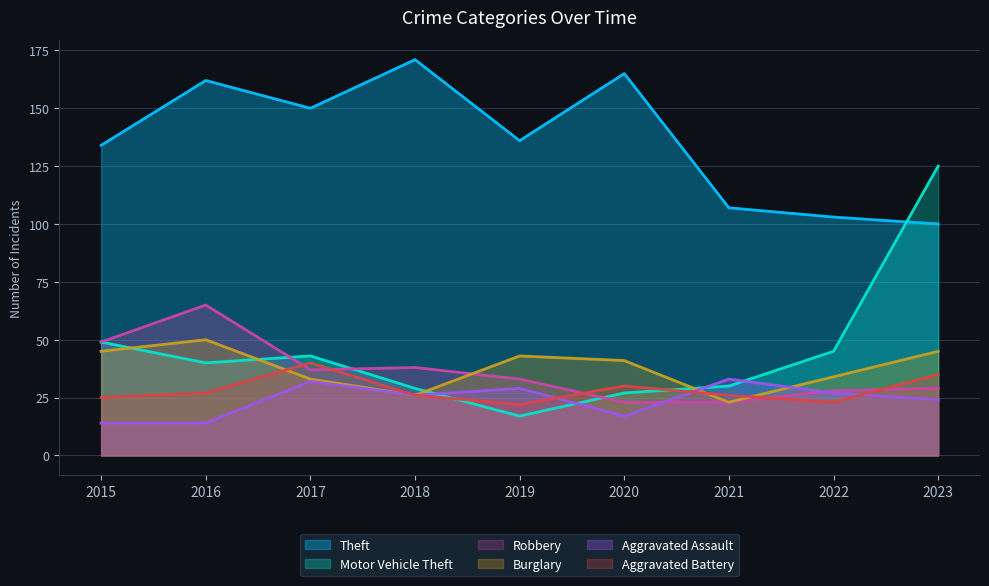

How many times do Motor Vehicle Theft and Aggravated Assault cross each other?

4